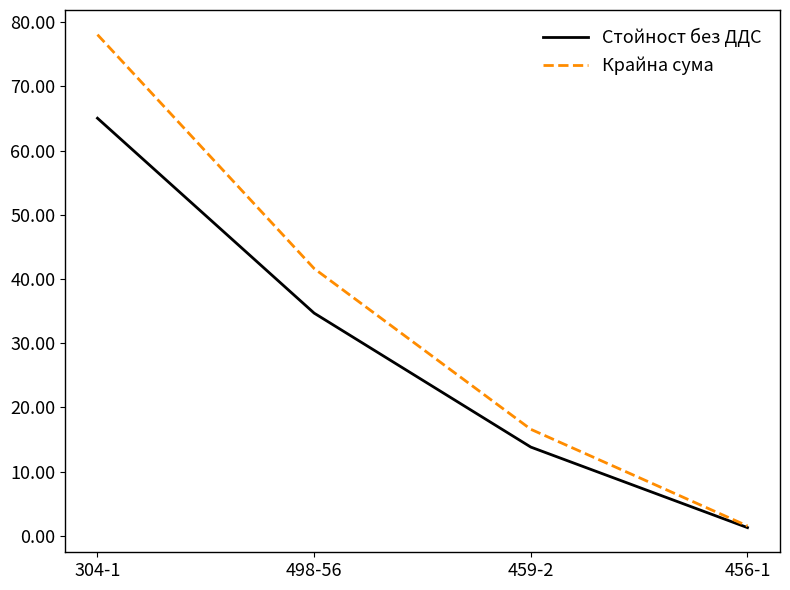

Count the number of data series in this chart.

2